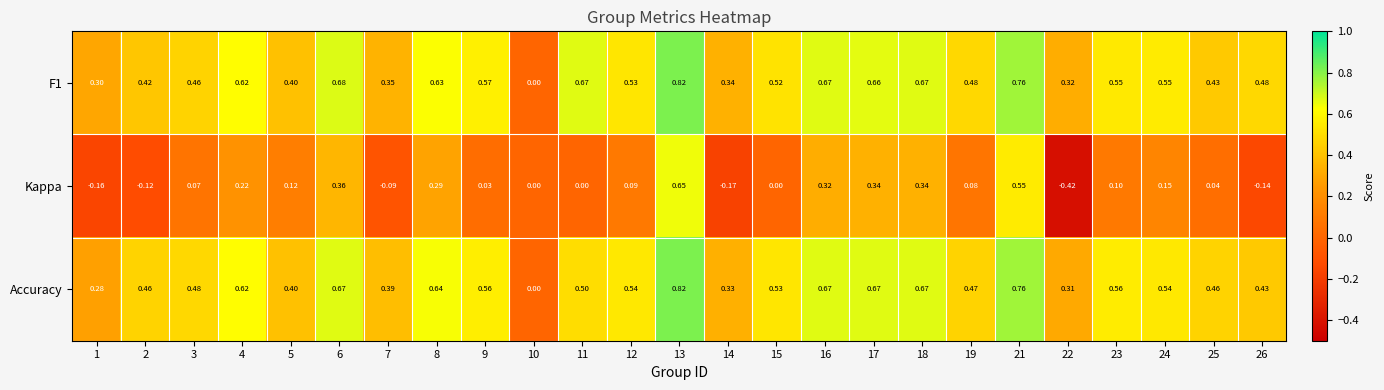

Is the value of F1 at 18 greater than the value of Kappa at 26?

Yes